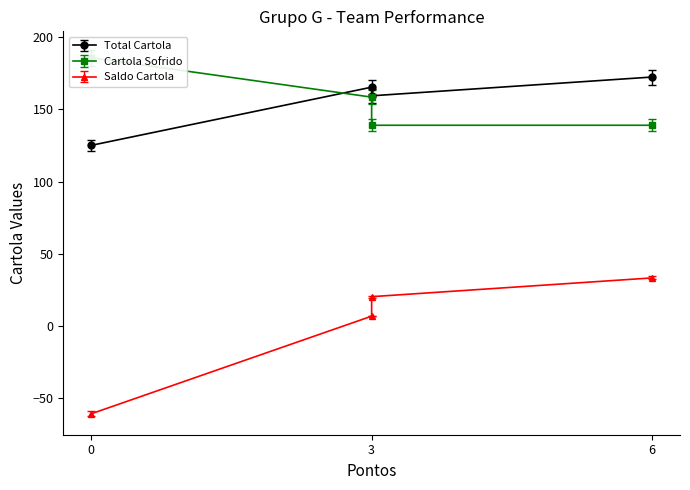

How many interior local valleys does the Cartola Sofrido series have?

1